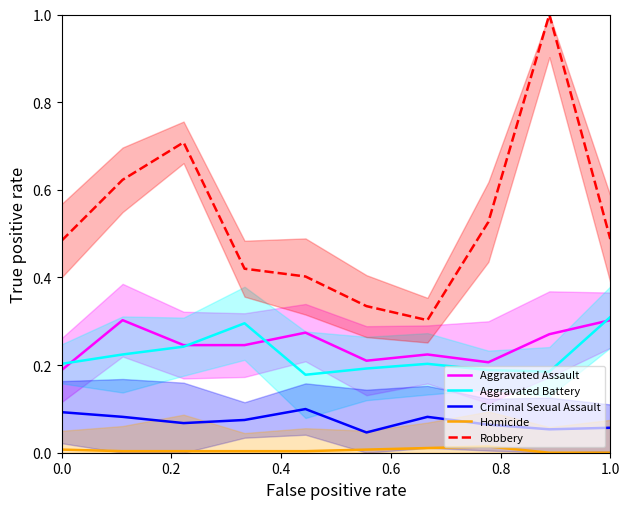

How many Criminal Sexual Assault values are between 0 and 1?

10